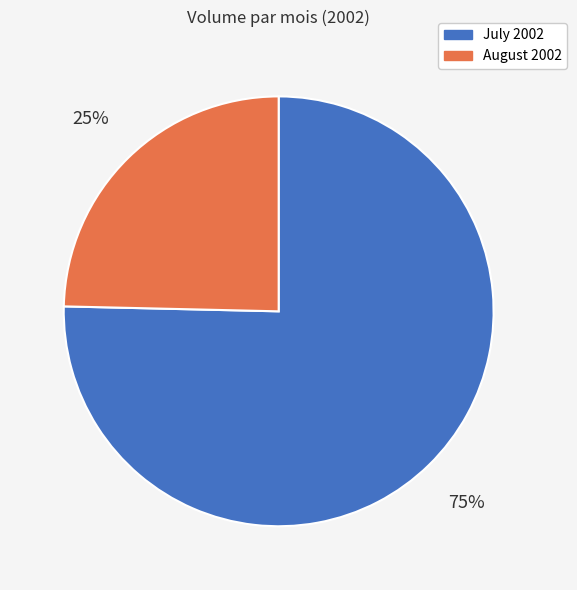

What is the smallest slice in the pie chart?

August 2002